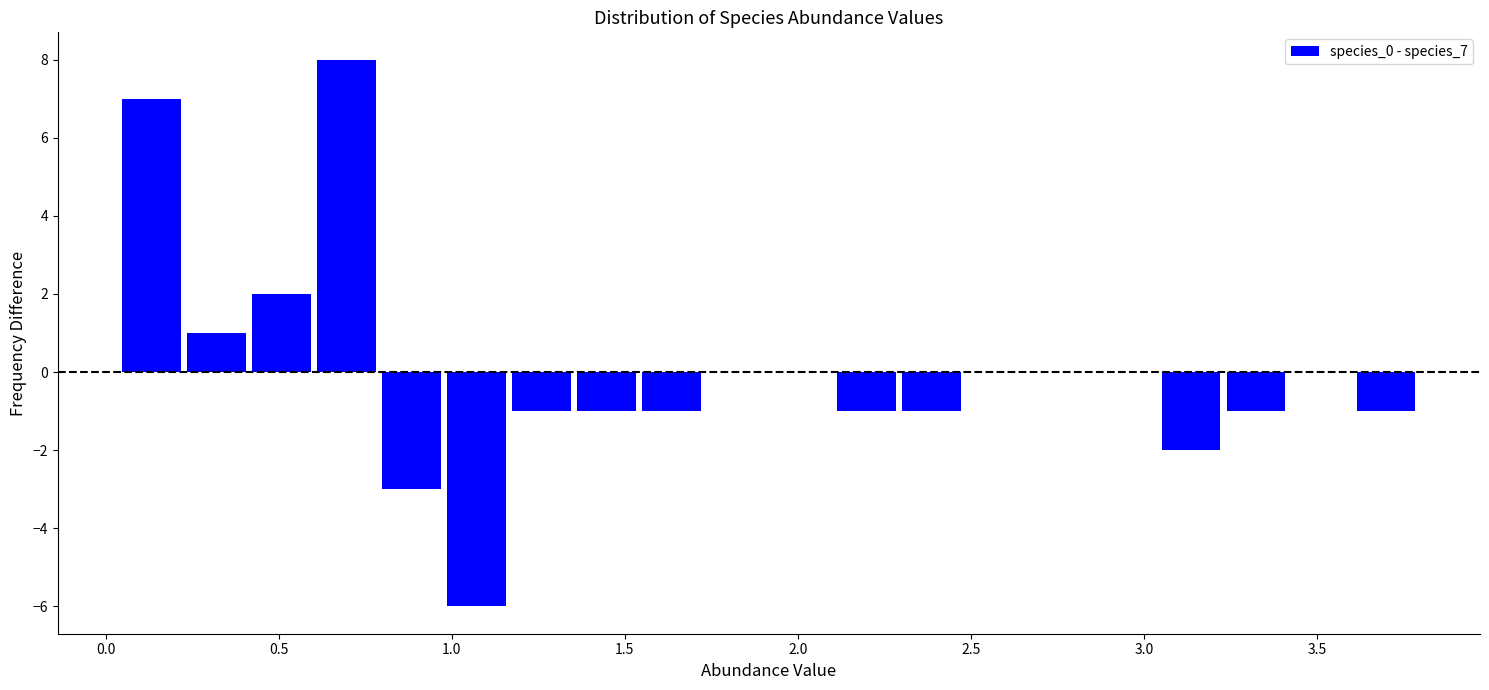

Read against the x-axis, roughly where is the centre of the tallest bar?

0.70